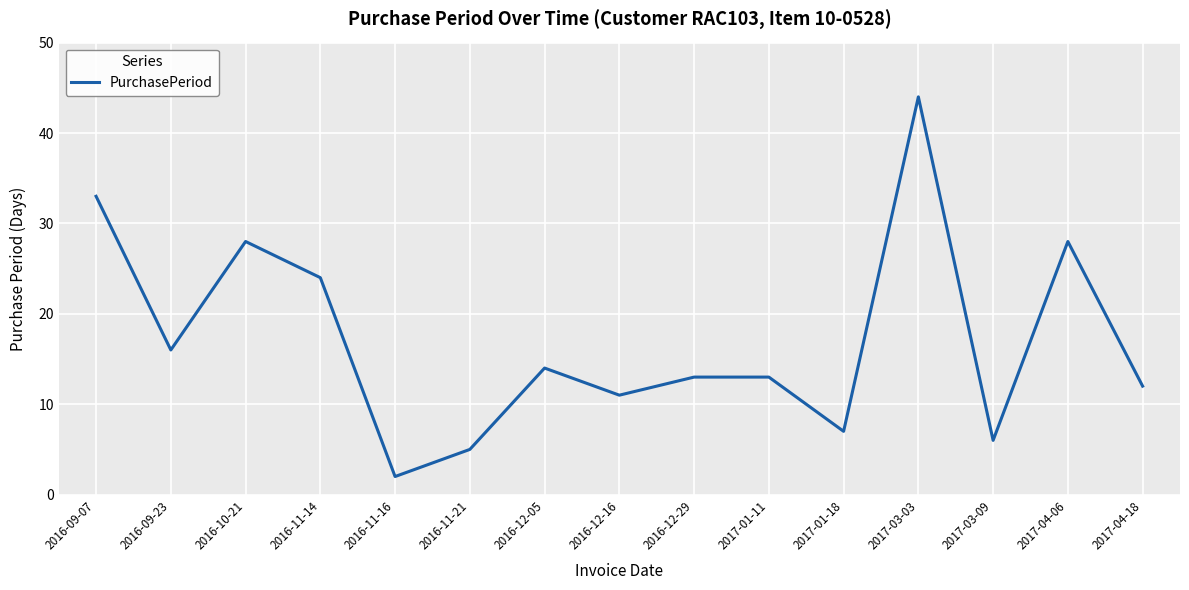

The value at 2016-09-23 is 16. True or false?

True